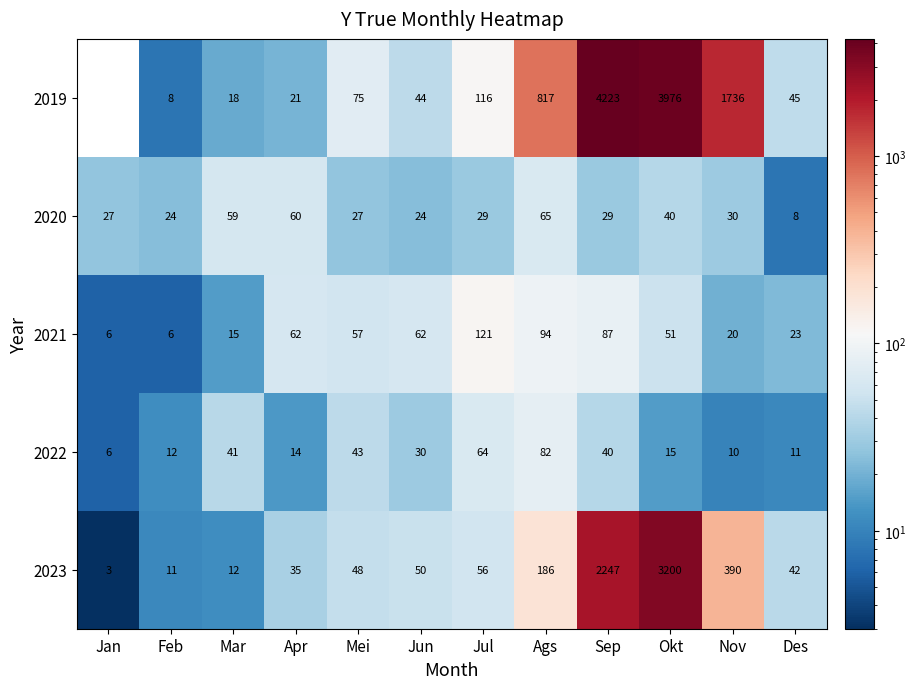

What is the minimum value shown in the chart?

3.0